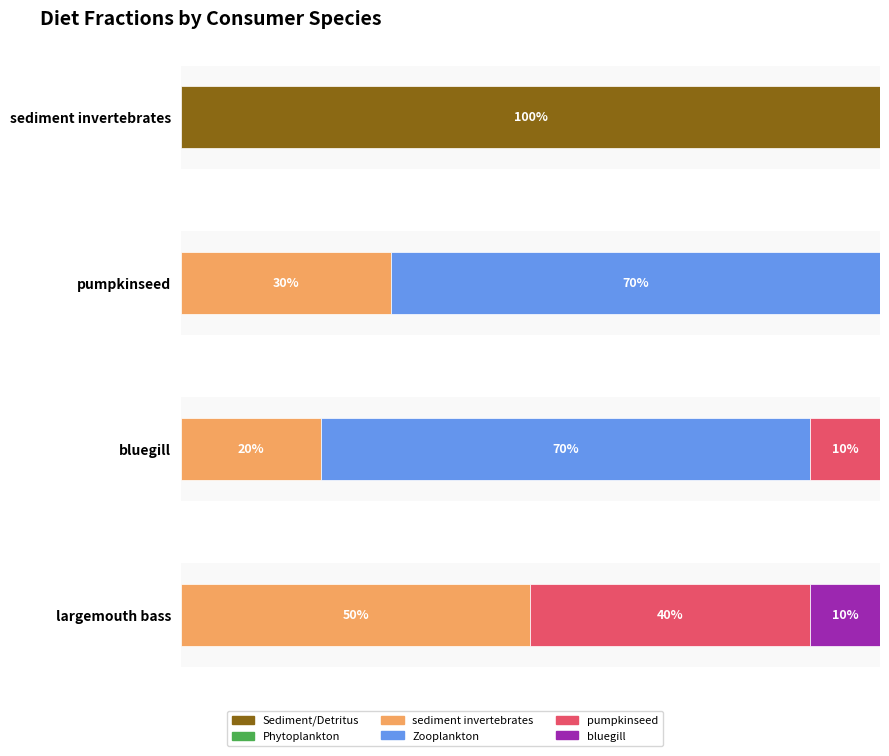

True or false: sediment invertebrates has a value of -0.6 at largemouth bass.

False